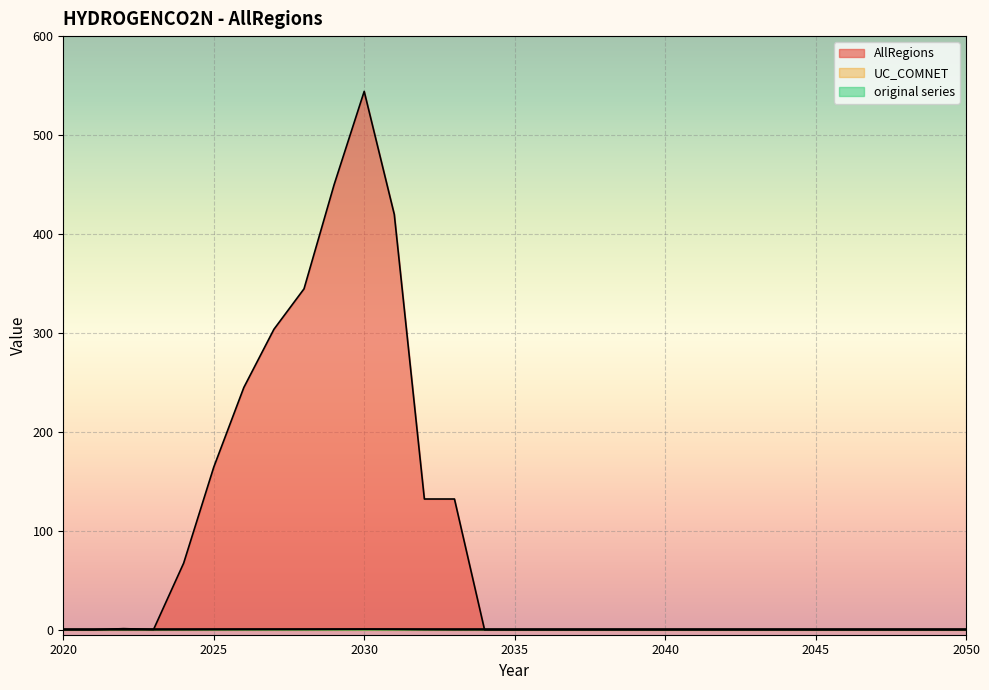

How many lines are shown in the chart?

3